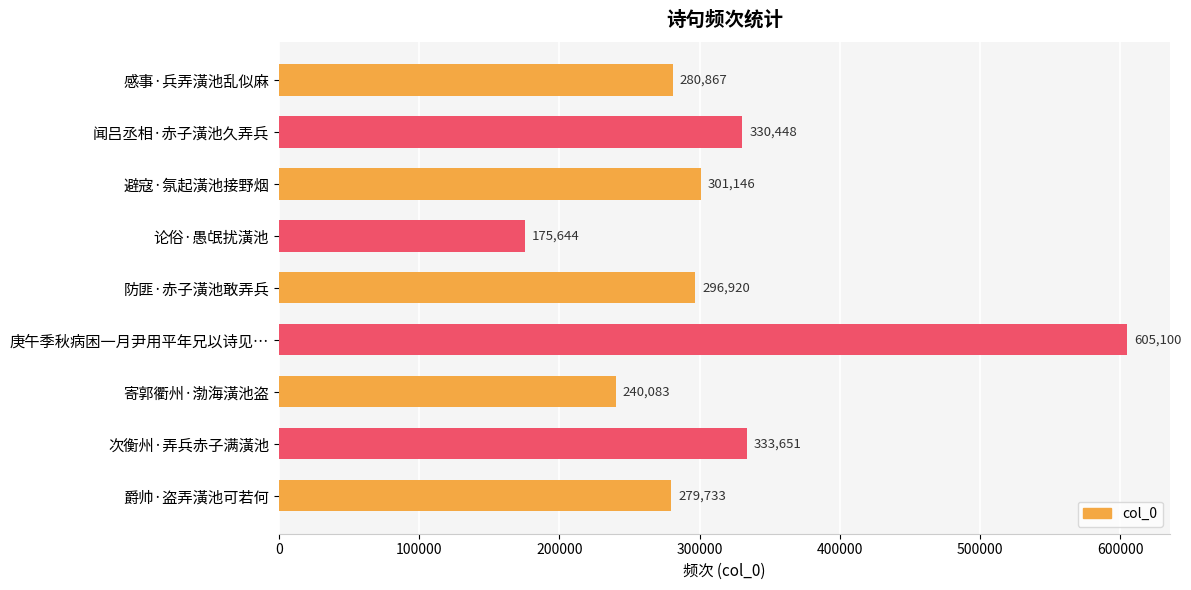

What is the average value?

315955